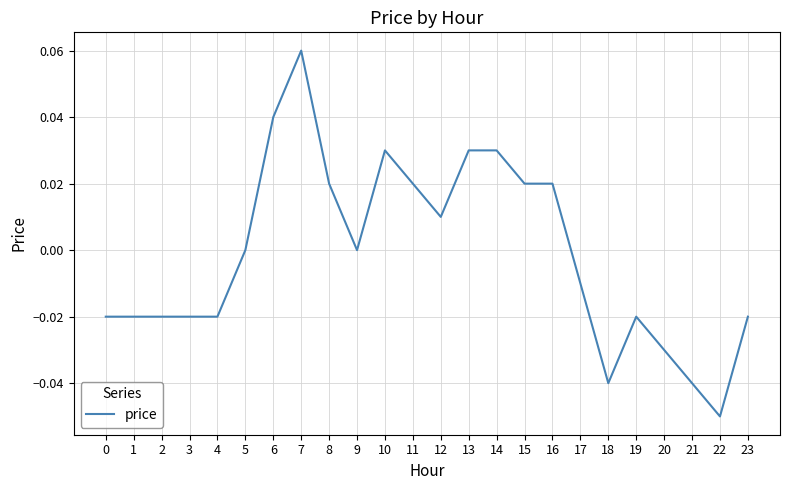

Between 23 and 15, which is larger?

15